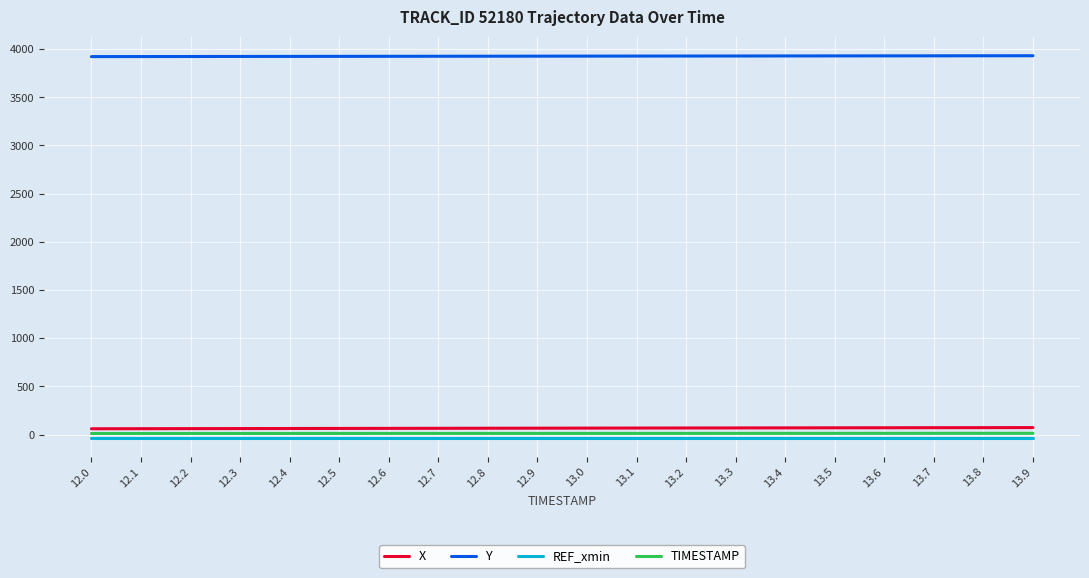

What is the average value of the REF_xmin series?

-30.2